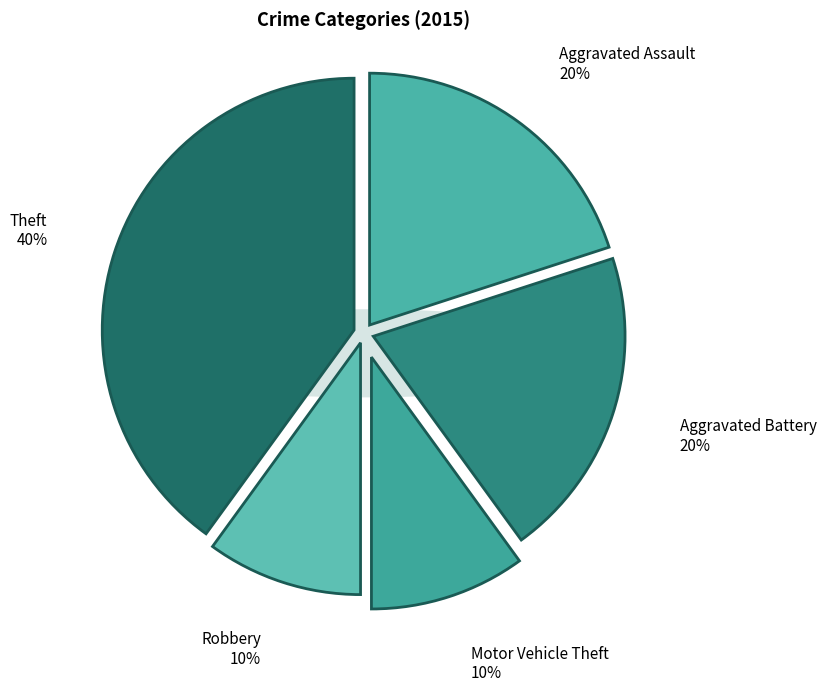

Approximately how many times larger is the value at Theft compared to Aggravated Assault?

2.0